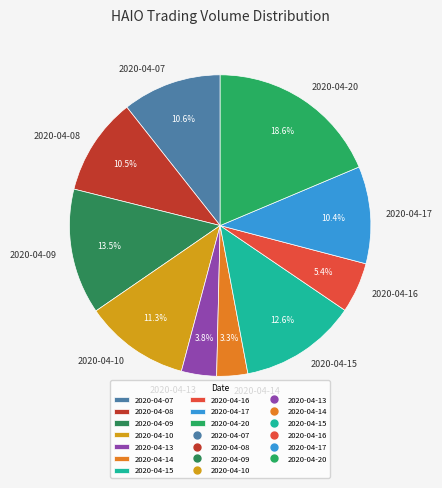

To the nearest percent, what portion does 2020-04-14 represent?

3%